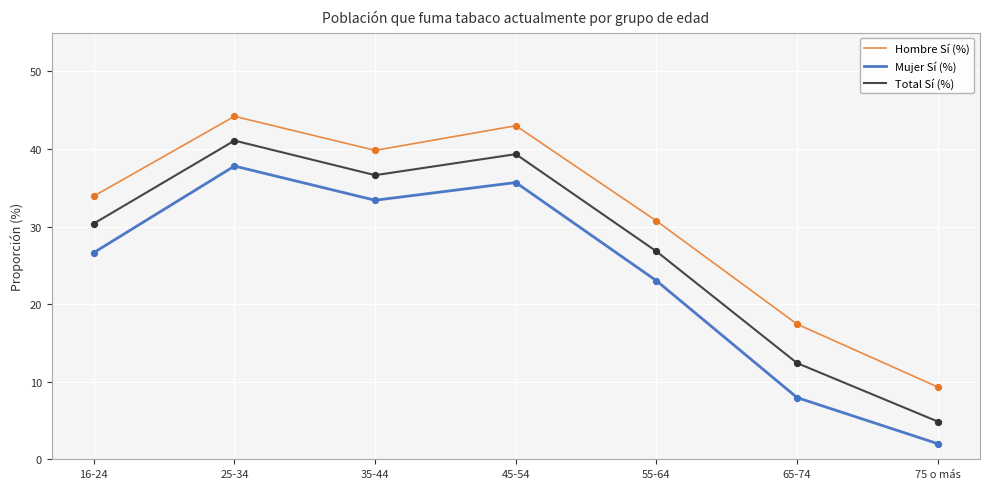

At which category is the sum across all series the highest?

25-34